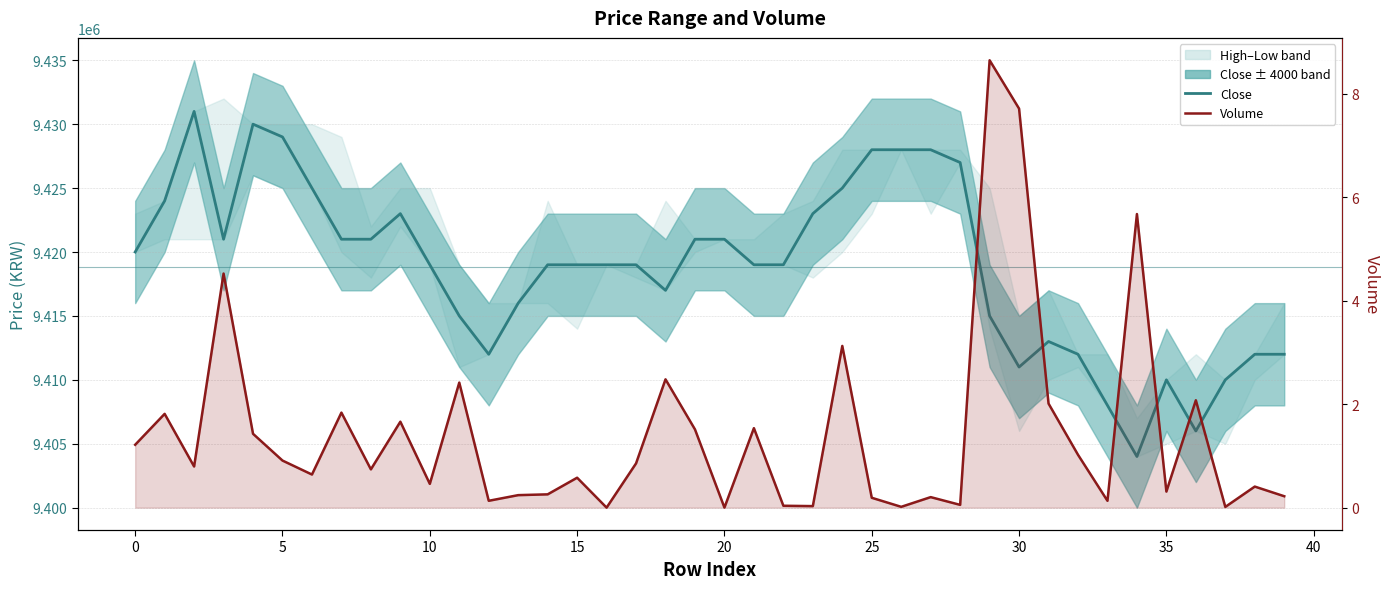

True or false: Volume and Close intersect in this chart.

False